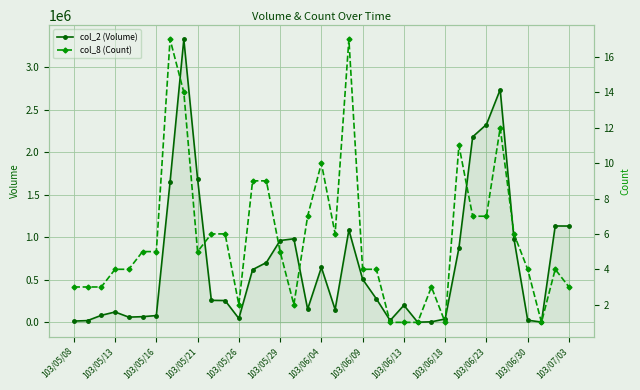

What is the difference between the maximum and minimum values in the col_8 (Count) series?

16